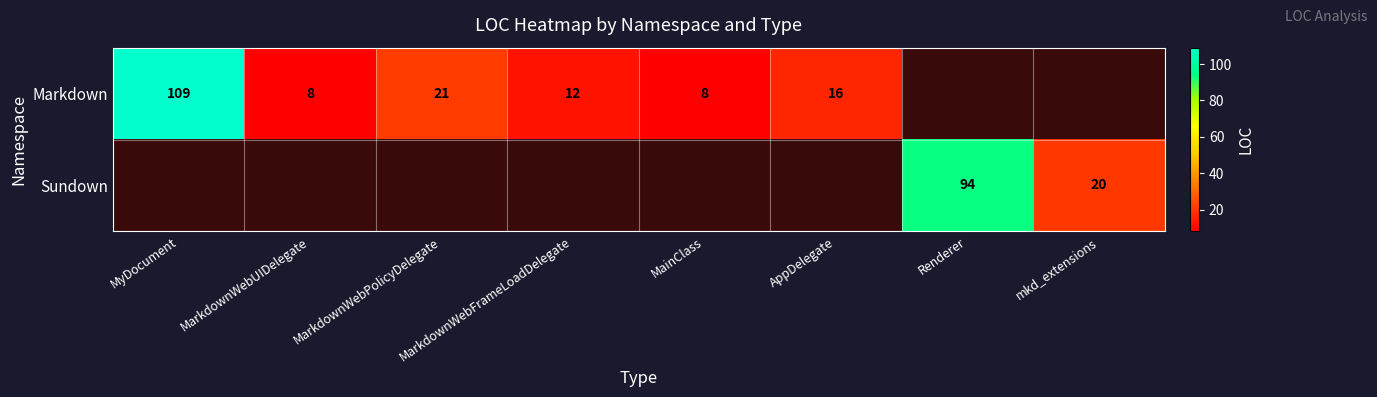

The value of Sundown at mkd_extensions is 20. True or false?

True